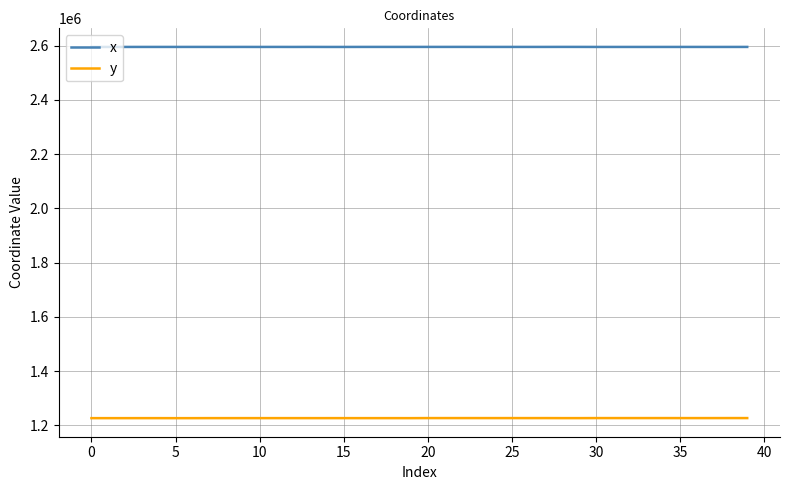

True or false: y and x intersect in this chart.

False